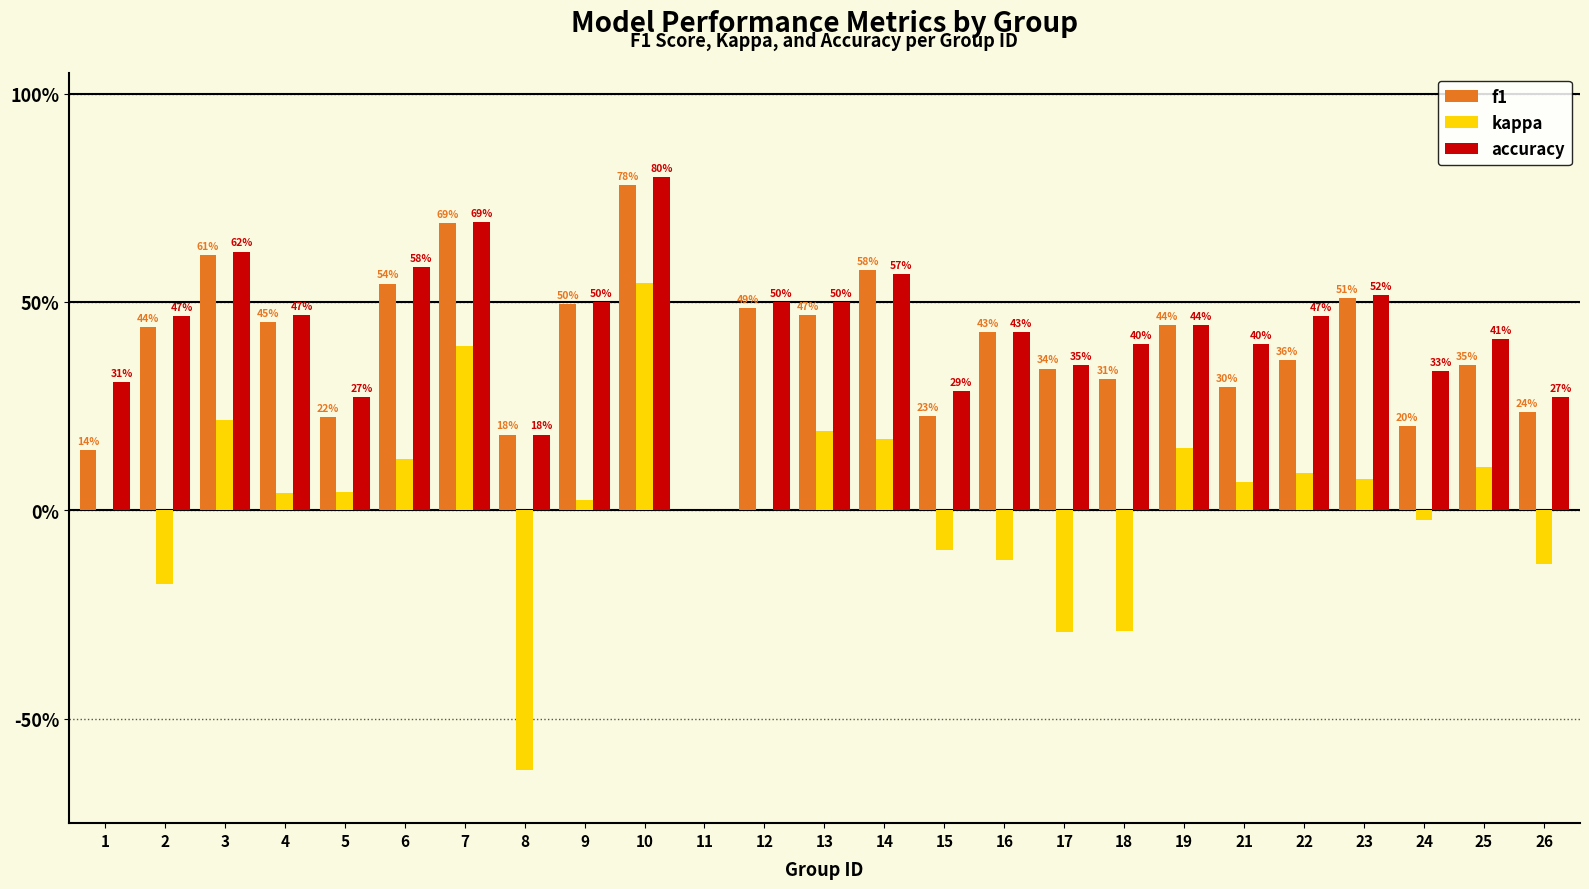

Which series has the largest range (max minus min)?

kappa